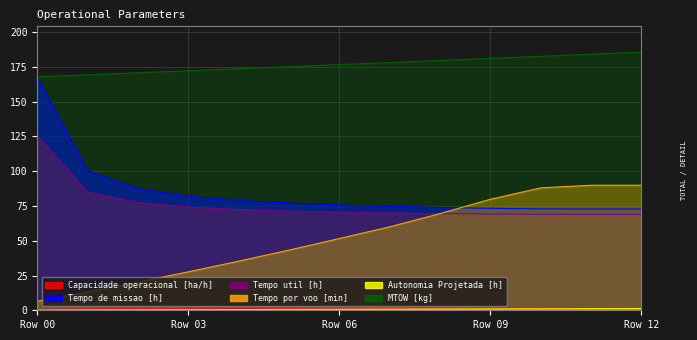

What is the difference between the second highest and second lowest values in the Autonomia Projetada [h] series?

0.9